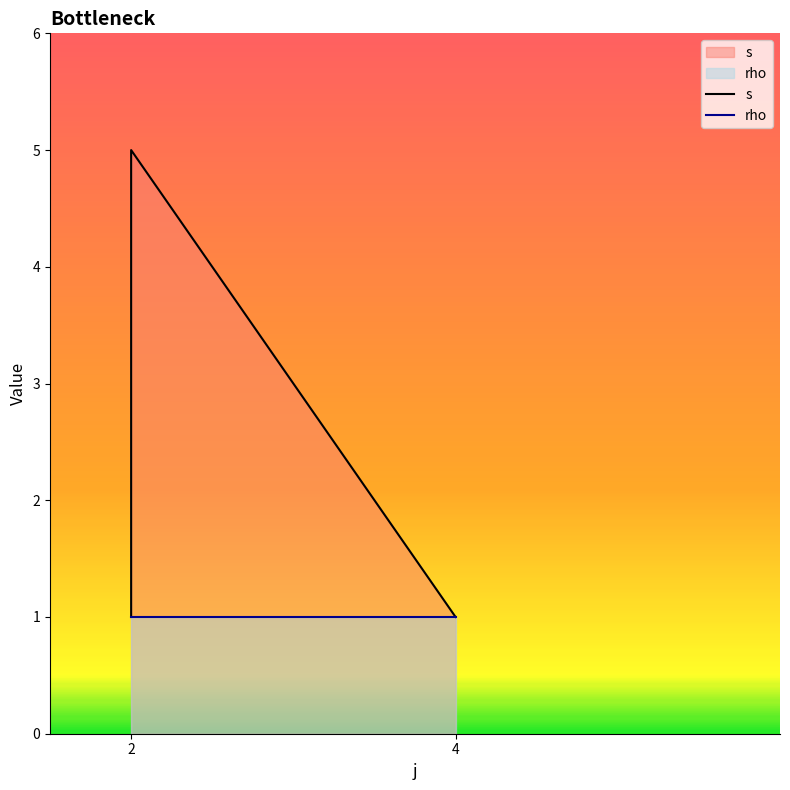

What is the average value of the rho series?

1